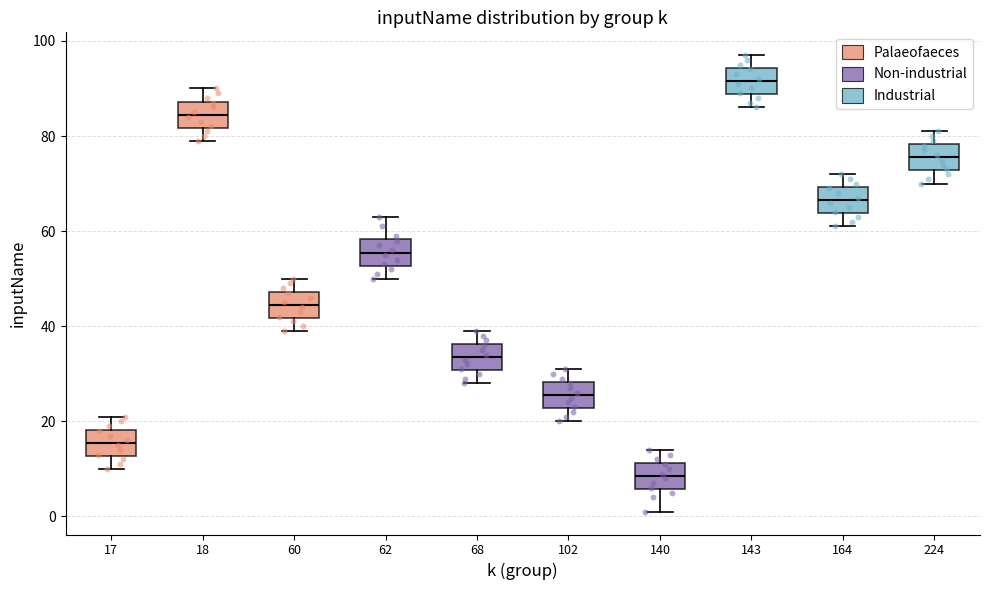

Reading left to right, transcribe this box plot: for each box, give where its median line is, the range the box spans, and where its two whiskers end, as read against the y-axis. The values are not printed on the chart, so give them approximately, as read against the axis.

17: median 16, box 12 to 18, whiskers 10 to 22
18: median 84, box 82 to 88, whiskers 80 to 90
60: median 44, box 42 to 48, whiskers 40 to 50
62: median 56, box 52 to 58, whiskers 50 to 64
68: median 34, box 30 to 36, whiskers 28 to 40
102: median 26, box 22 to 28, whiskers 20 to 32
140: median 8, box 6 to 12, whiskers 2 to 14
143: median 92, box 88 to 94, whiskers 86 to 98
164: median 66, box 64 to 70, whiskers 62 to 72
224: median 76, box 72 to 78, whiskers 70 to 82